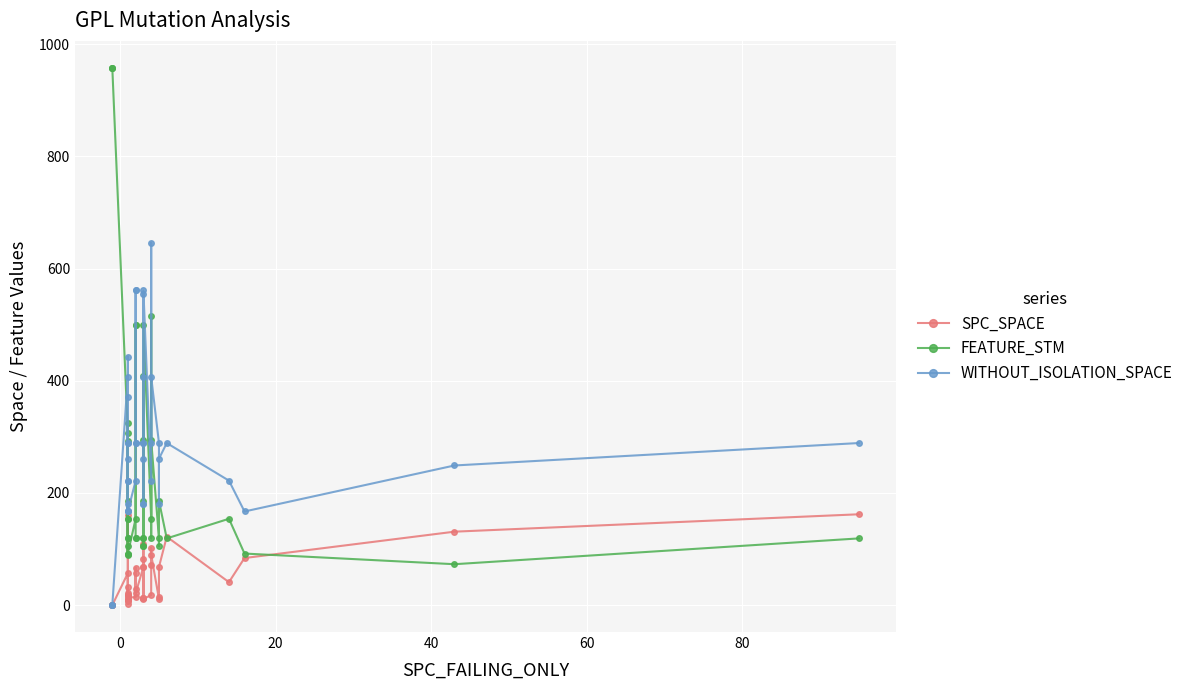

In SPC_SPACE, how many points are higher than both neighbors (excluding endpoints)?

11